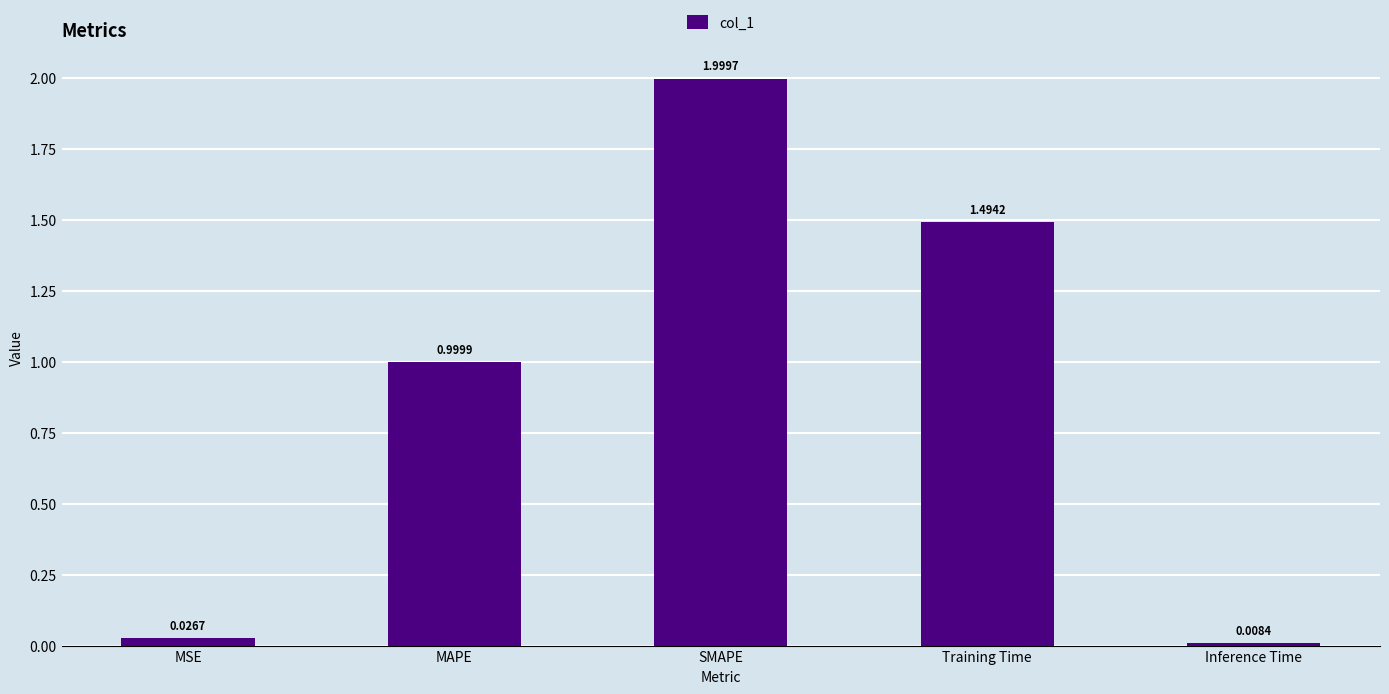

What is the greatest value displayed?

2.0